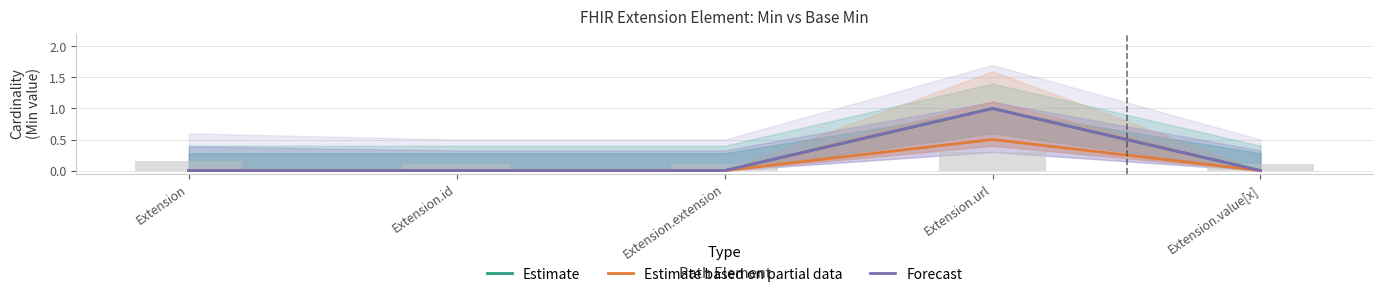

Which series changed the most between Extension and Extension.value[x]?

Estimate